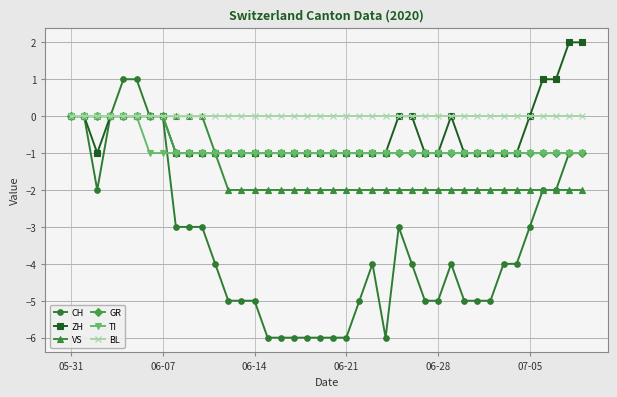

What is the minimum value shown in the chart?

-6